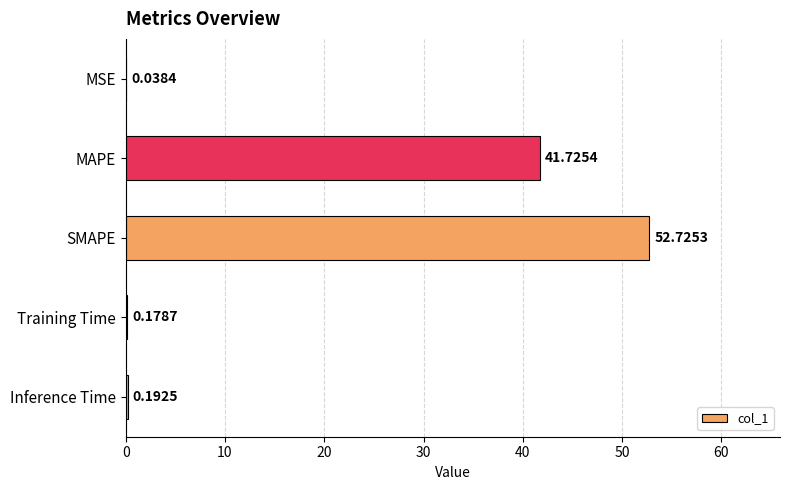

What is the average value?

19.0